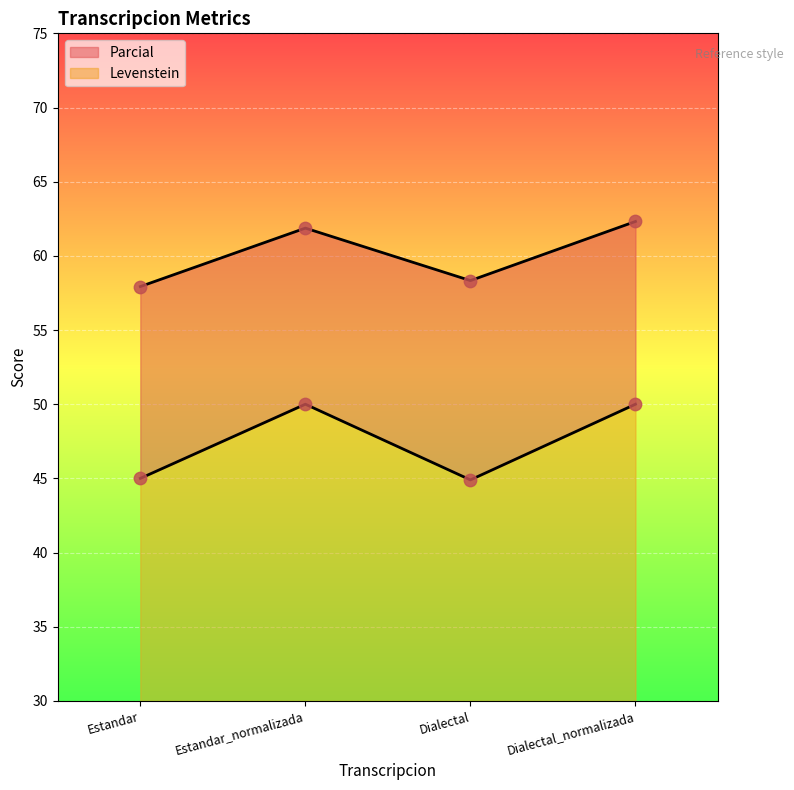

Which series has the largest total across all categories?

Parcial